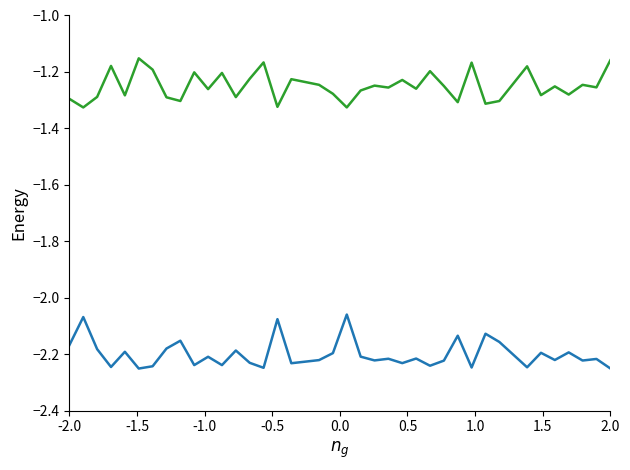

Does the chart have visible grid lines?

No